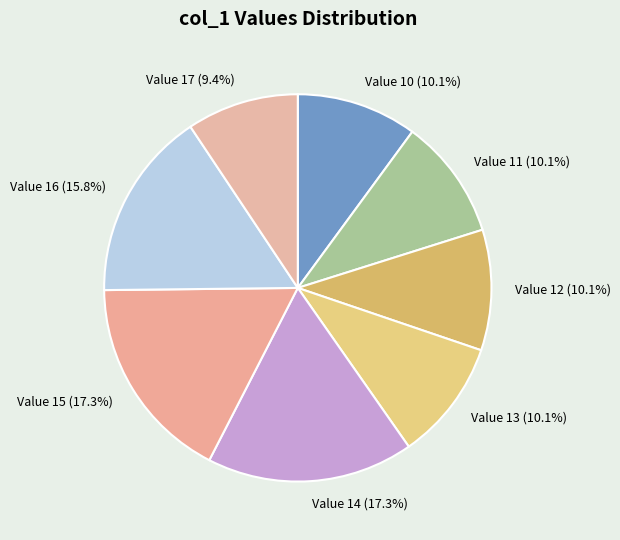

Count the number of slices in the pie.

8